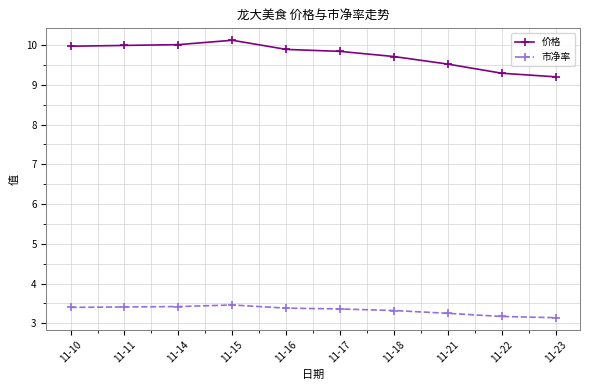

The value of 市净率 at 11-21 is 5.2. True or false?

False